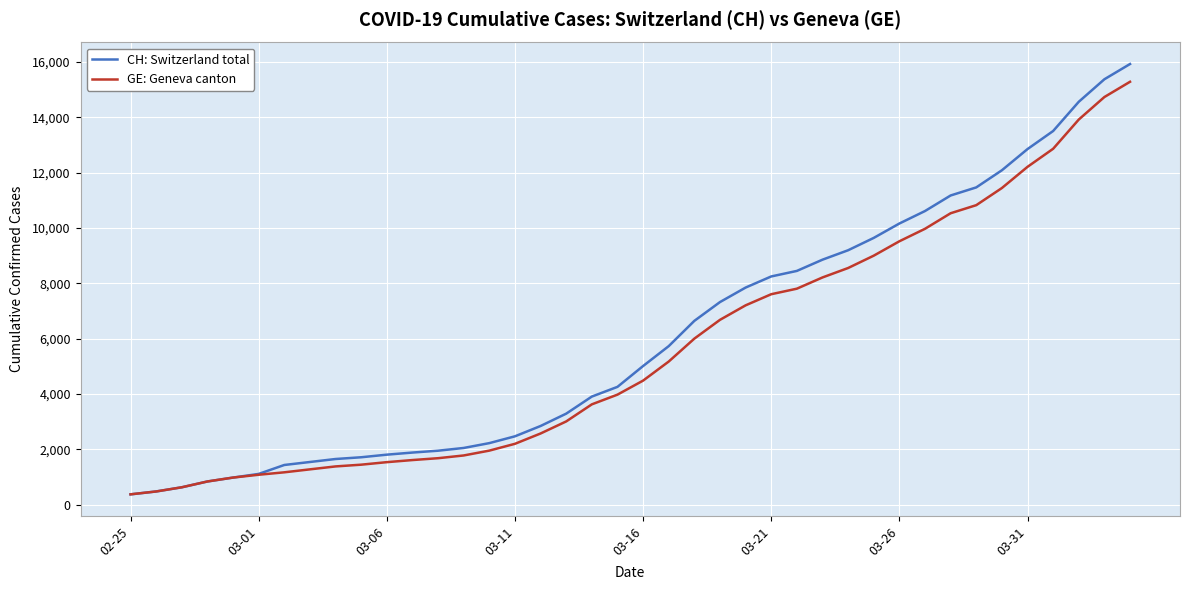

What is the greatest value displayed?

15926